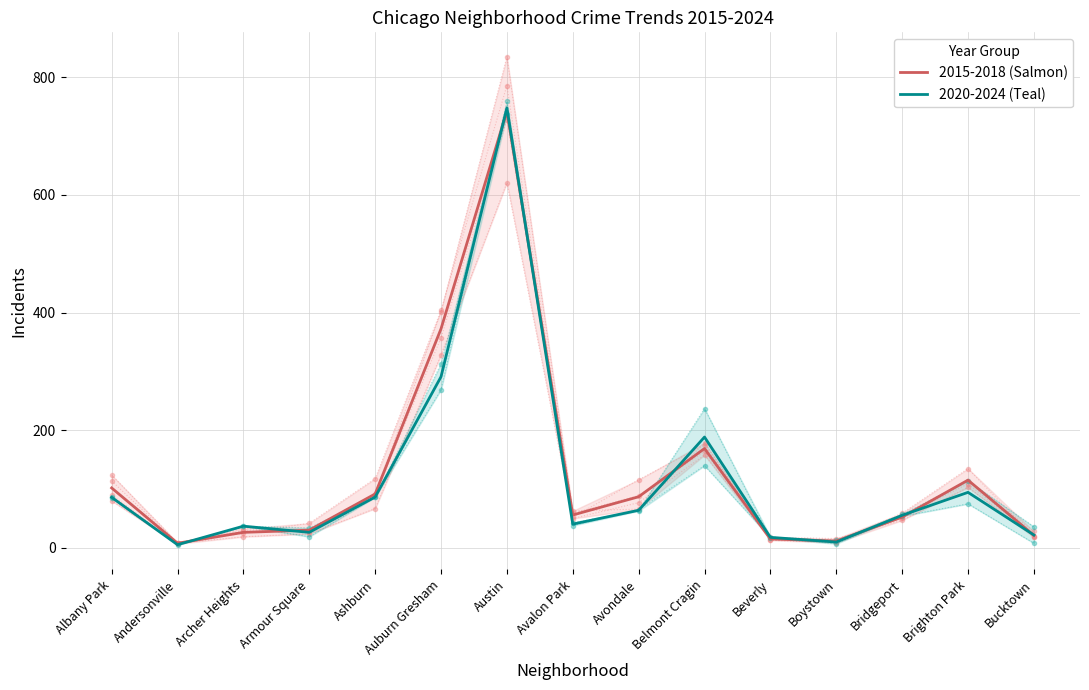

After their last crossing, which series has the higher values: 2020-2024 (Teal) or 2015-2018 (Salmon)?

2020-2024 (Teal)